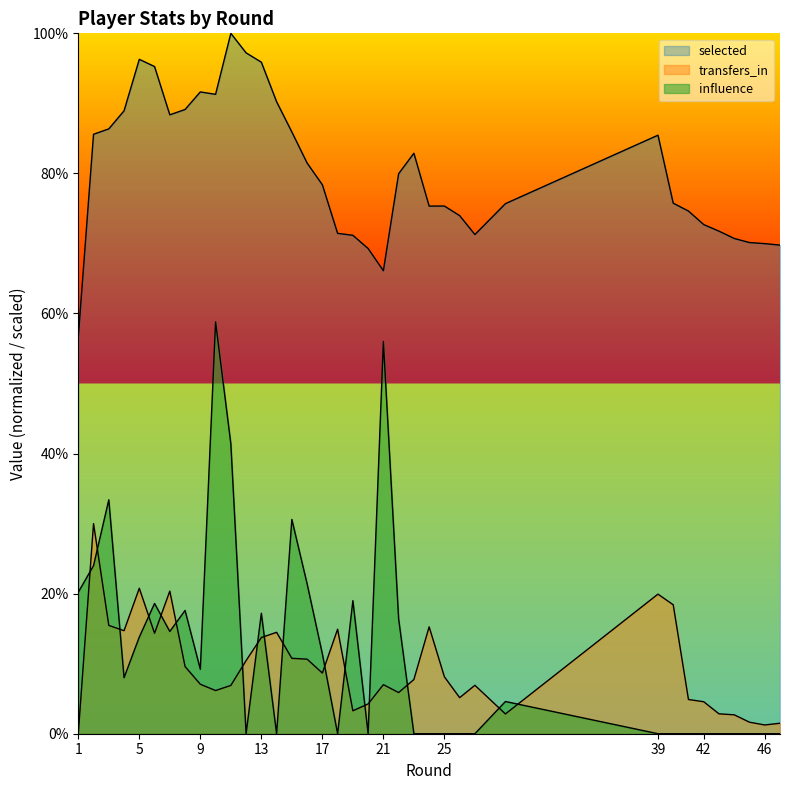

Which series has the largest range (max minus min)?

influence